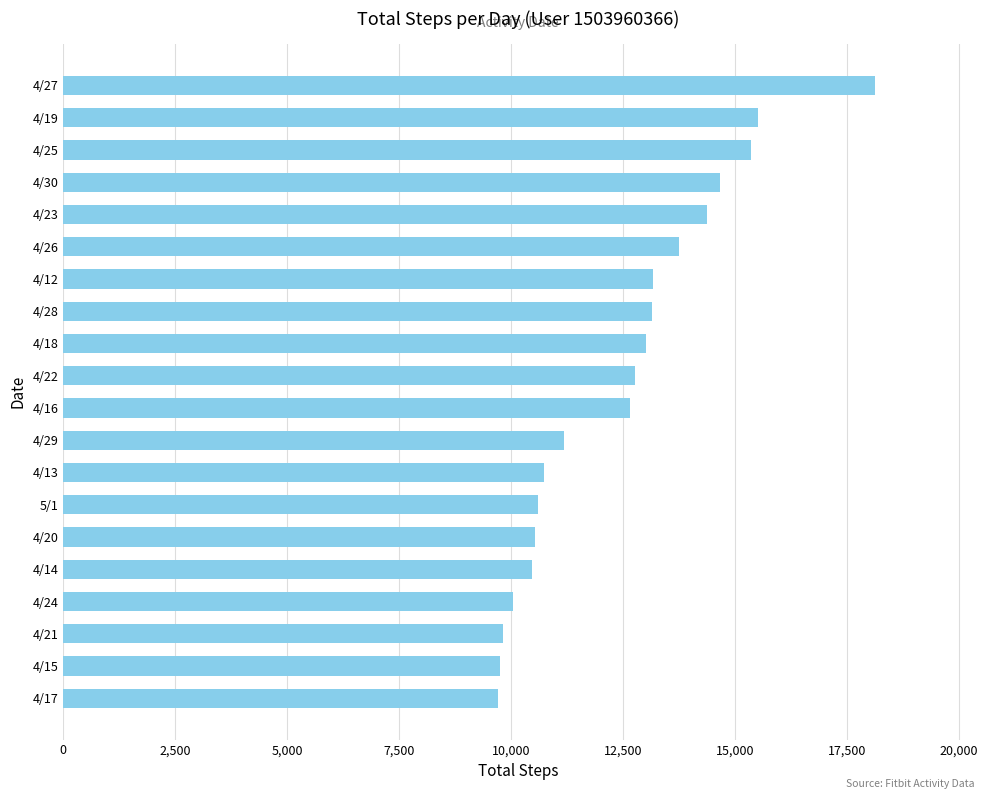

The value at 4/22 is 12764. True or false?

True